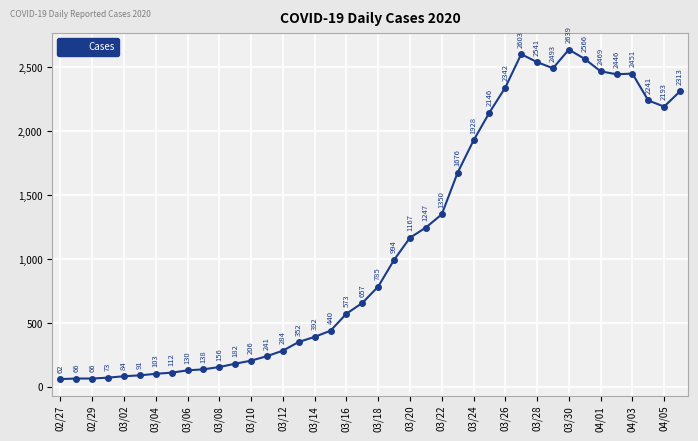

How many lines are shown in the chart?

1